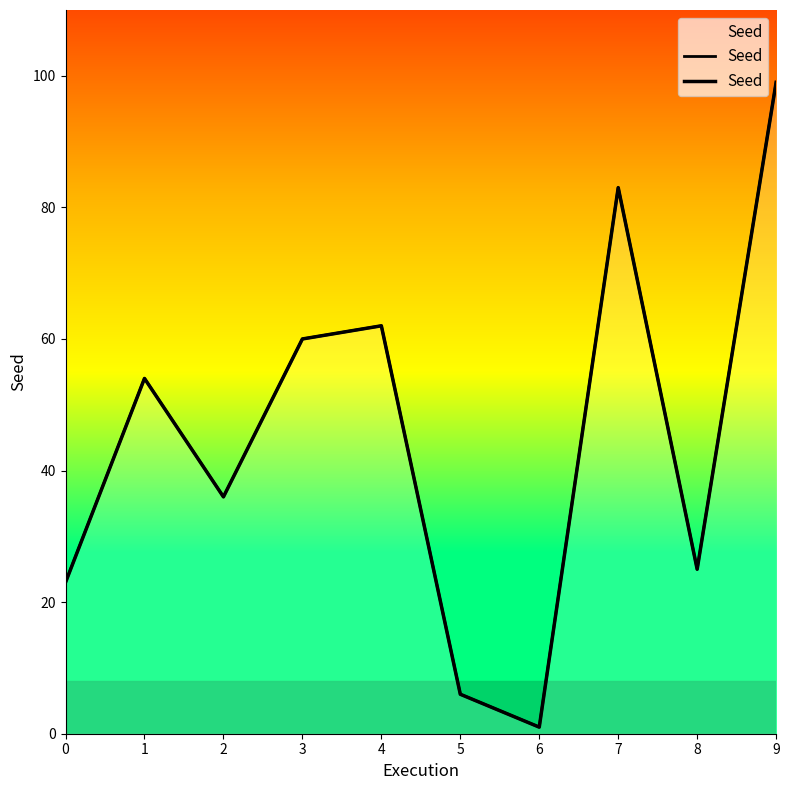

Reading right to left, transcribe all the data shown in this chart.

99	25	83	1	6	62	60	36	54	23